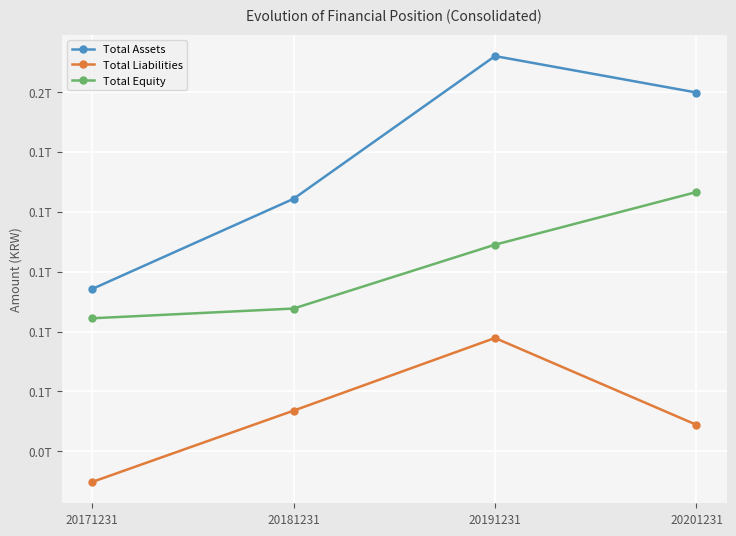

What value does the Total Liabilities series have at 20191231, to the nearest 10?

72294106290